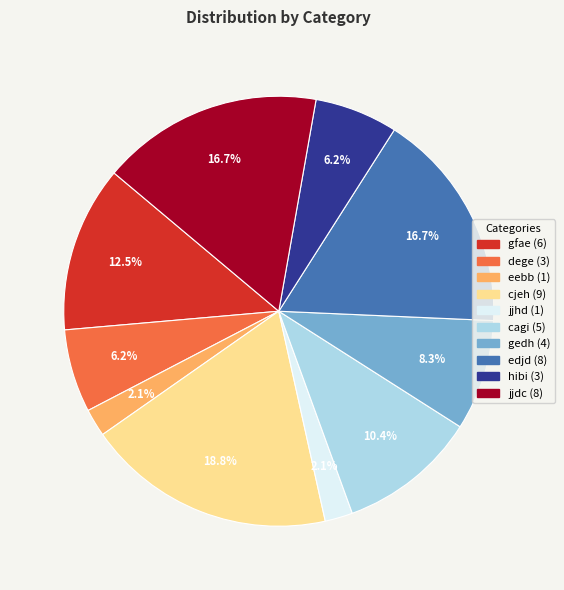

To the nearest percent, what portion does cagi represent?

10%